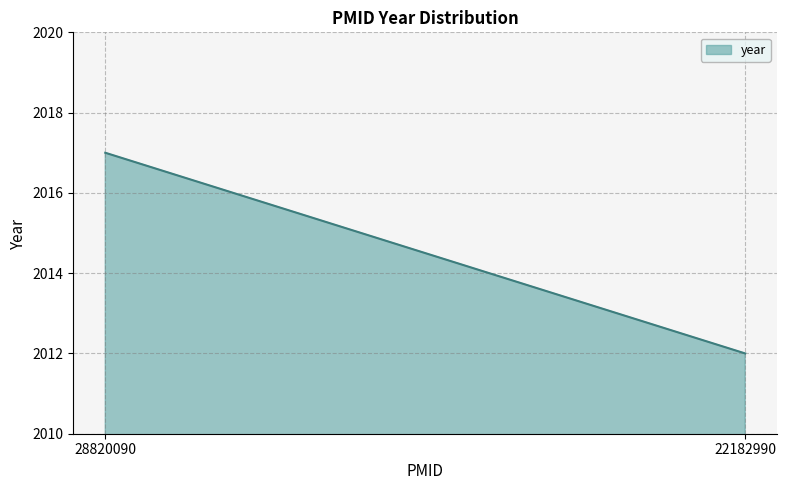

Does the chart display data point markers on the line(s)?

No